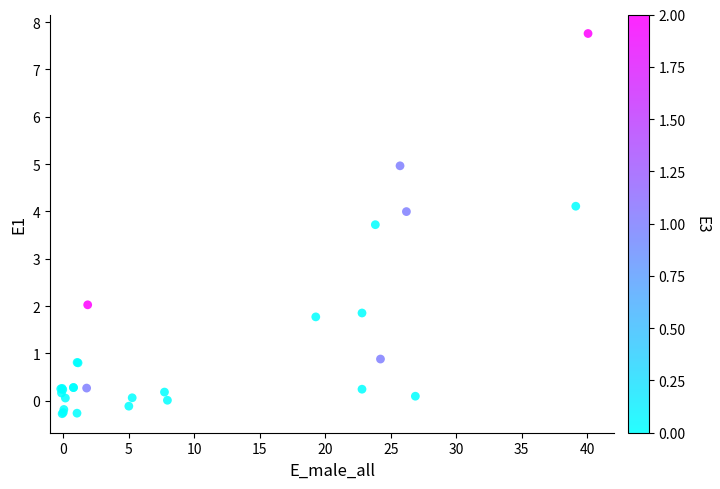

What Y value in the scatter plot is closest to 3?

3.7